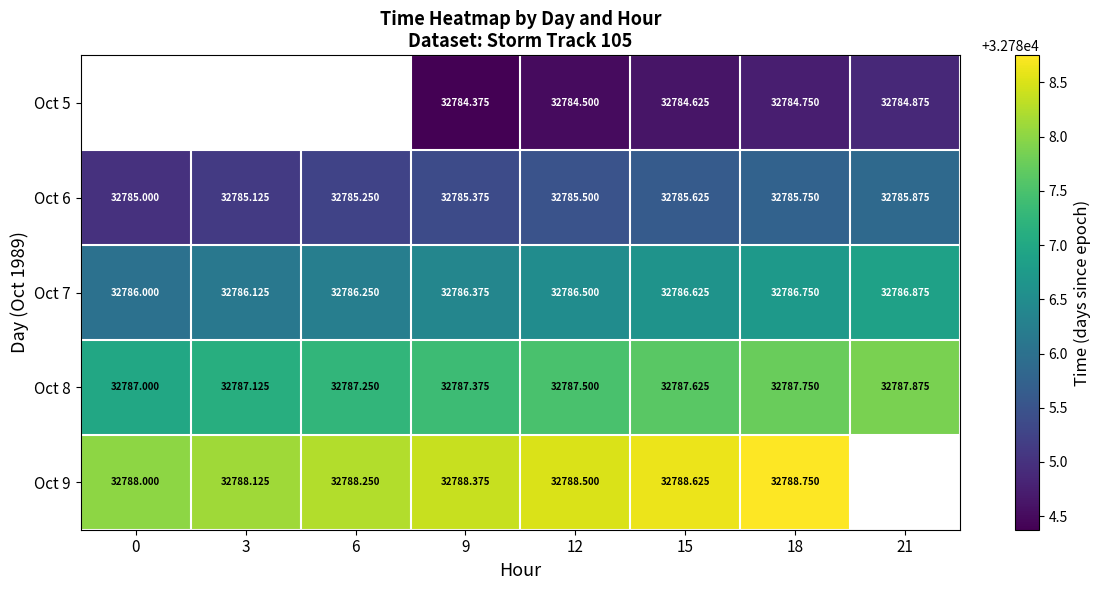

Count the number of categories in the chart.

8